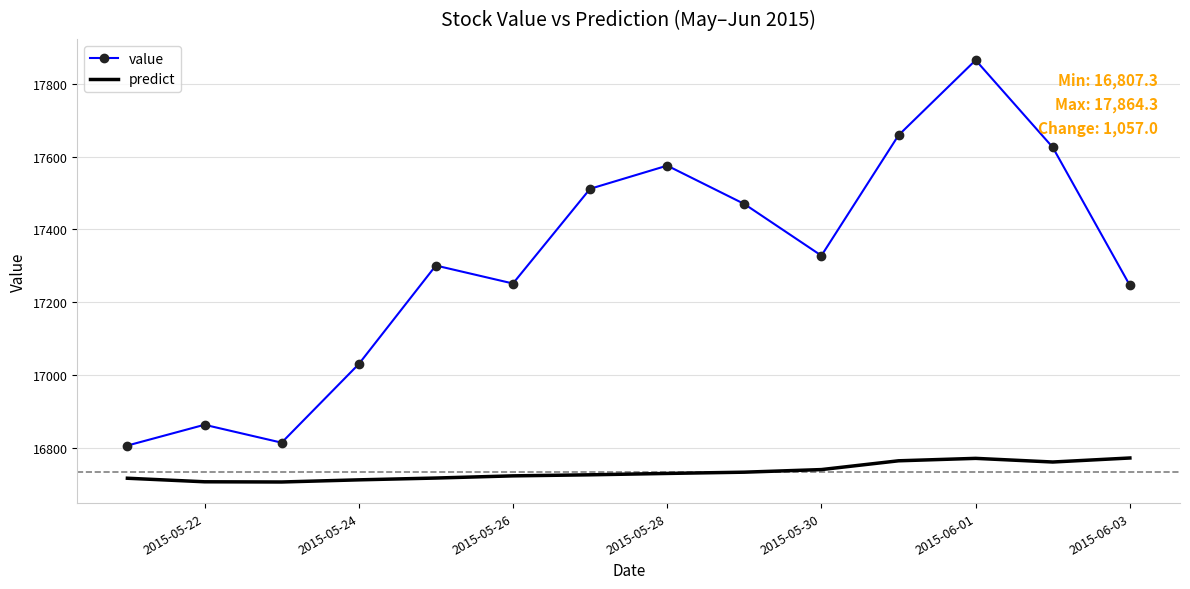

True or false: value and predict intersect in this chart.

False